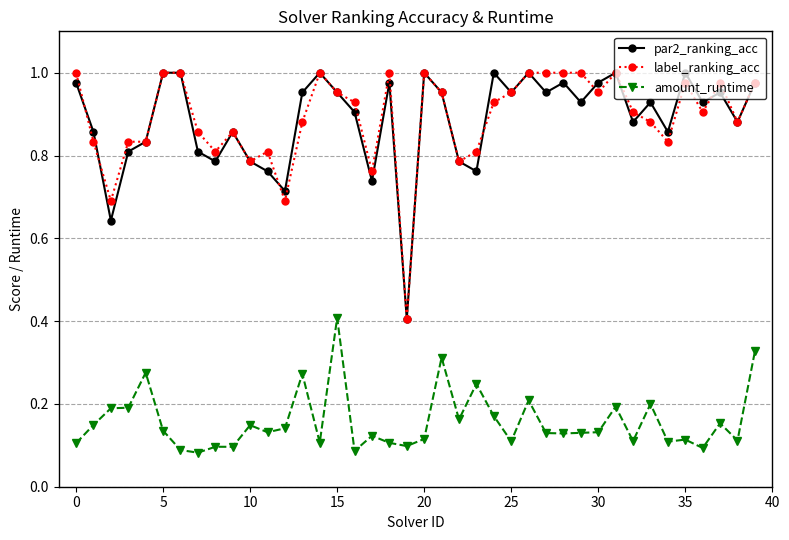

True or false: par2_ranking_acc and label_ranking_acc intersect in this chart.

True